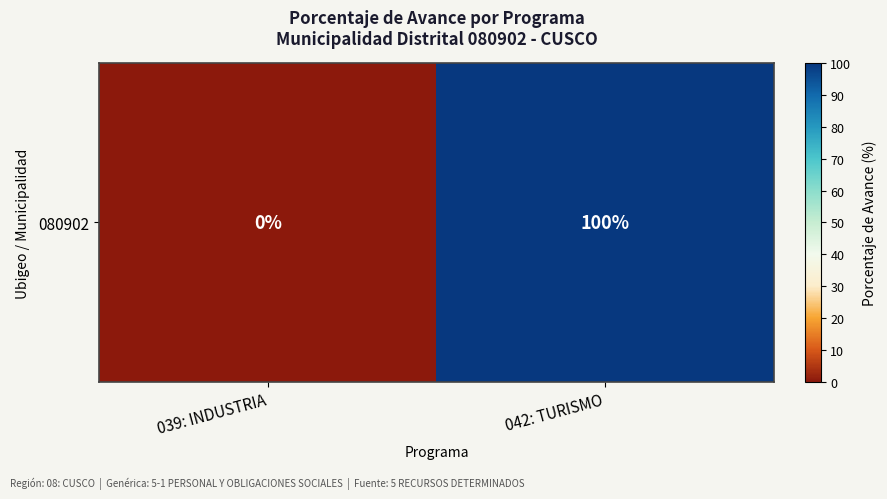

What is the change in value from 039: INDUSTRIA to 042: TURISMO?

+100